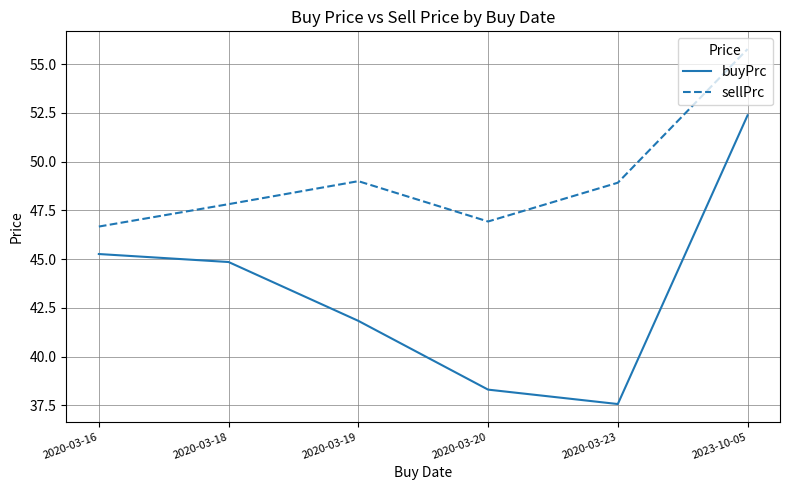

At which label does sellPrc reach its minimum?

2020-03-16